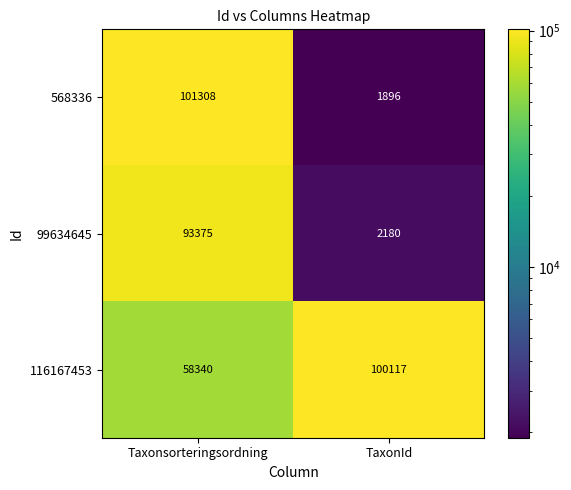

Reading left to right, transcribe all the data shown in this chart.

568336: 101308	1896
99634645: 93375	2180
116167453: 58340	100117